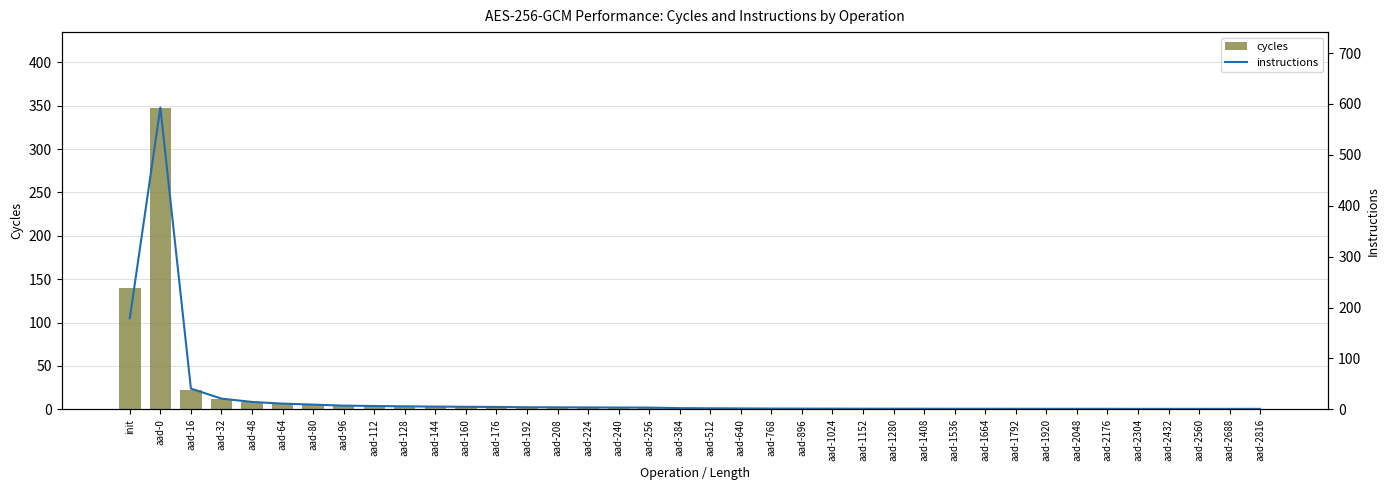

What is the approximate value of cycles at aad-2048?

0.5